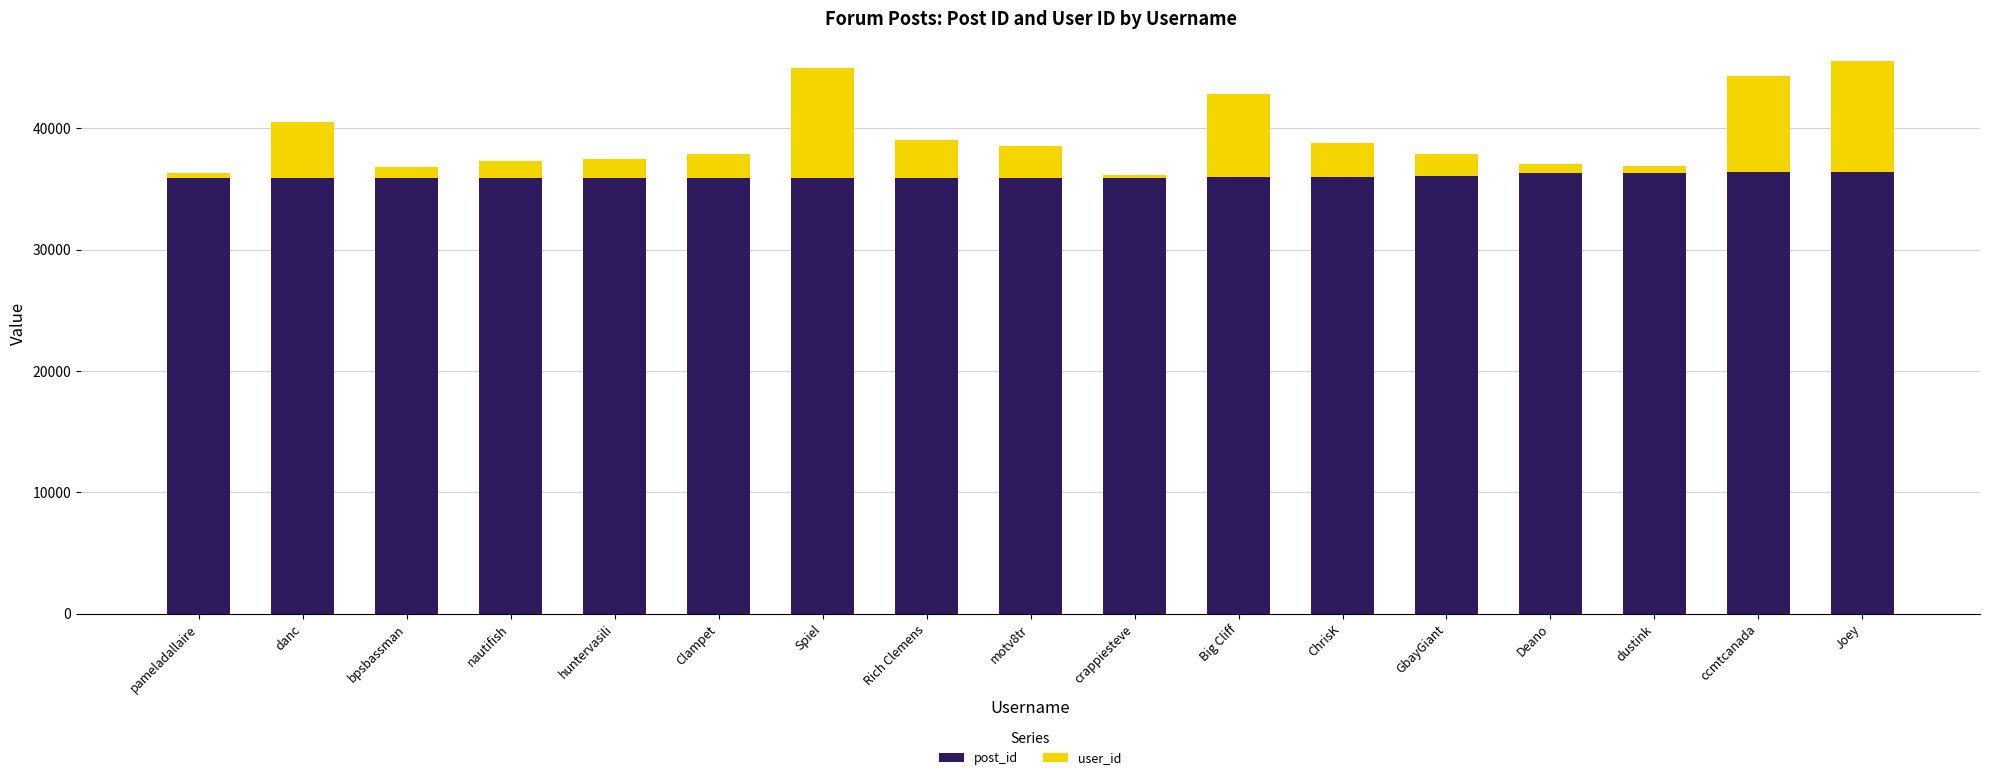

What is the average value of the post_id series?

36023